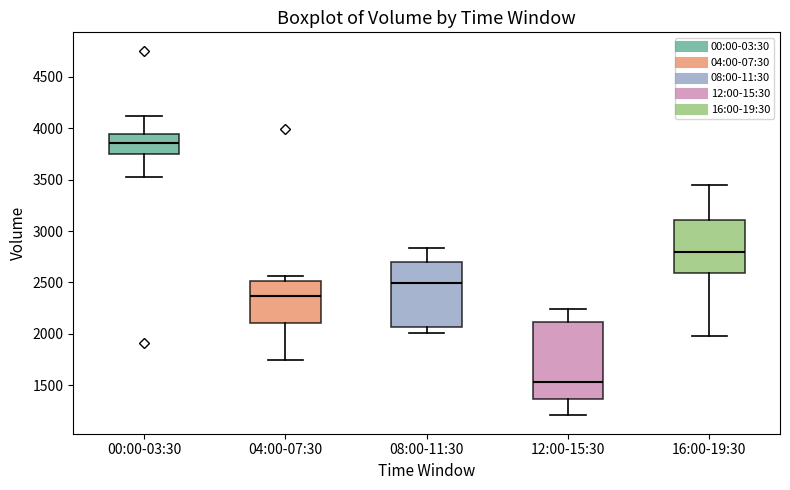

Which box is the tallest, from its lower edge to its upper edge?

12:00-15:30